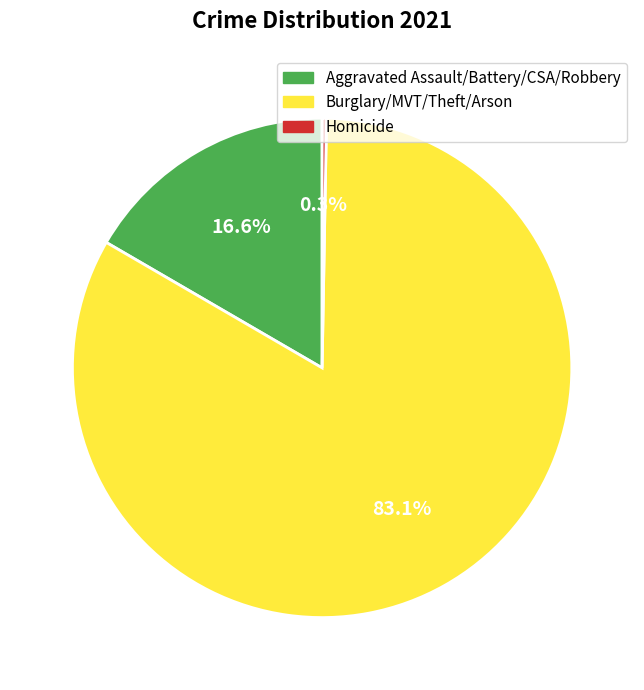

To the nearest percent, what is the difference between the largest and smallest slice percentages?

83%